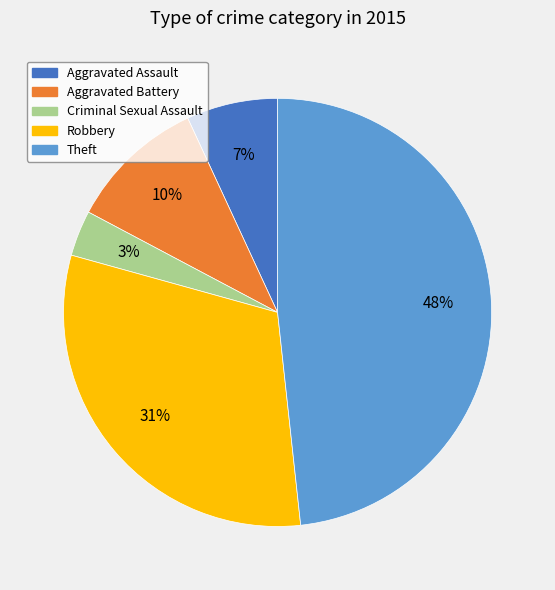

The Aggravated Assault slice represents 7% of the pie. True or false?

True